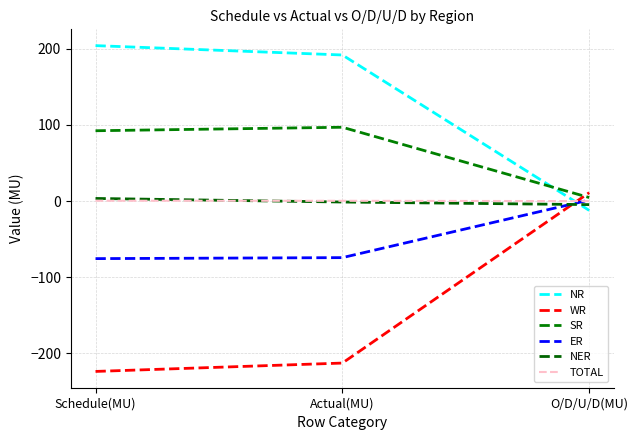

Reading right to left, transcribe all the data shown in this chart.

NR: -12.3	192.0	204.3
WR: 11.0	-213.0	-224.0
SR: 4.6	97.0	92.4
ER: 1.3	-74.4	-75.7
NER: -4.7	-1.3	3.4
TOTAL: -0.1	0.3	0.4